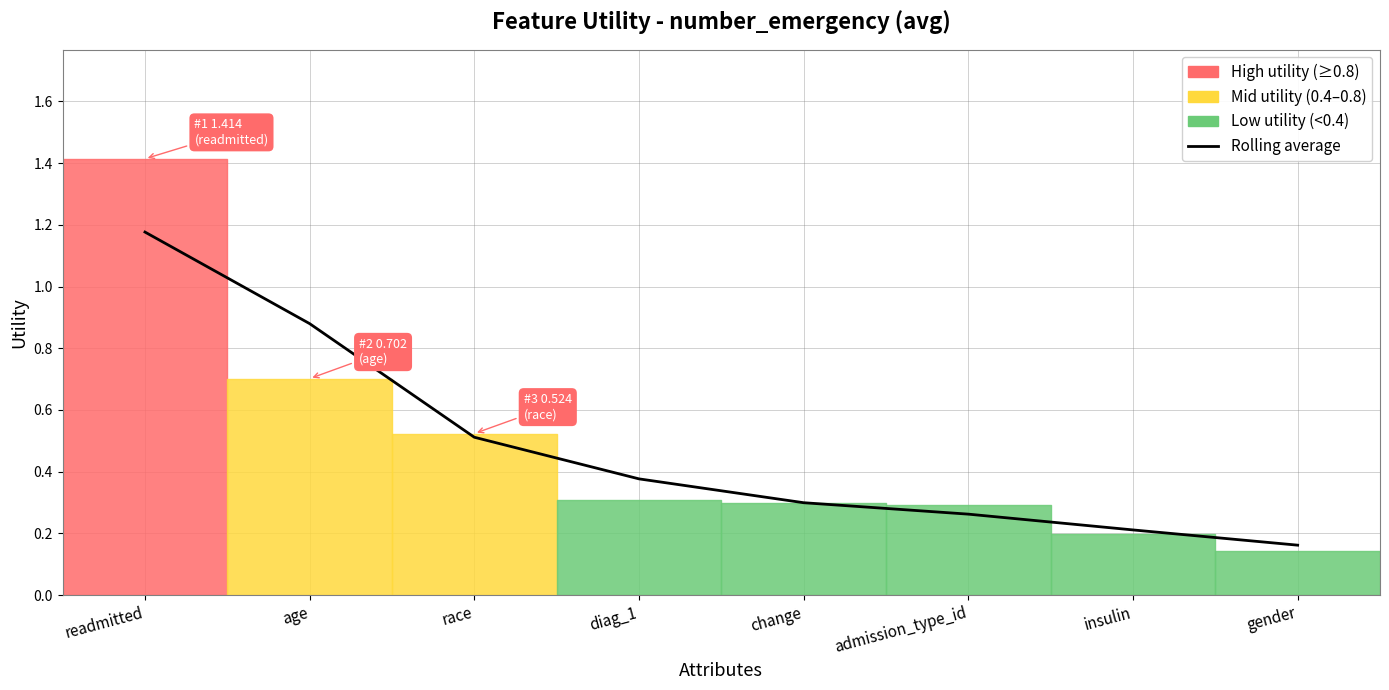

What is the smallest value displayed?

0.2